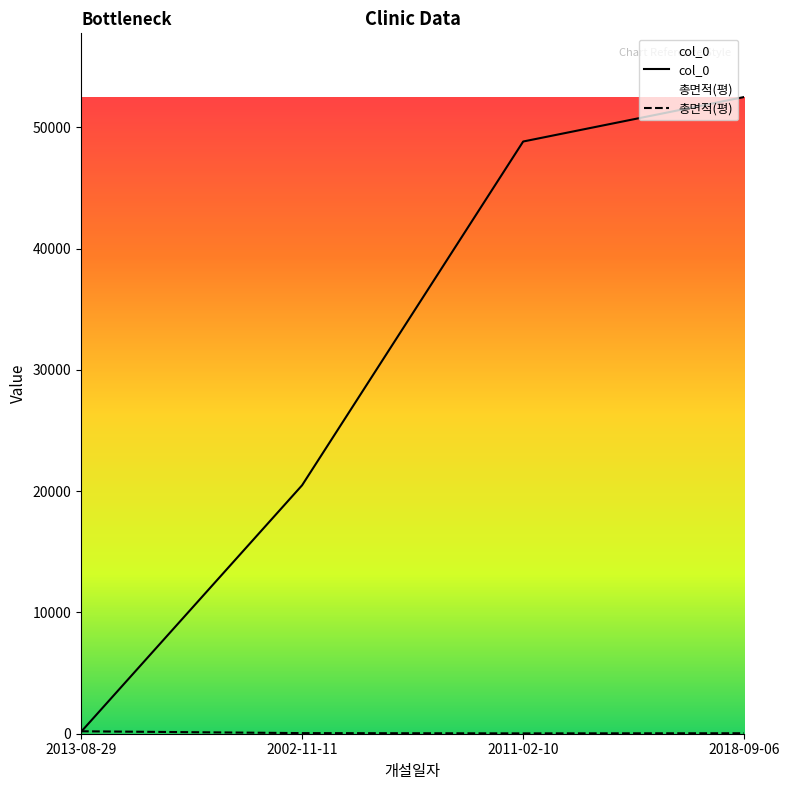

What is the total value across all series at 2002-11-11?

20533.4